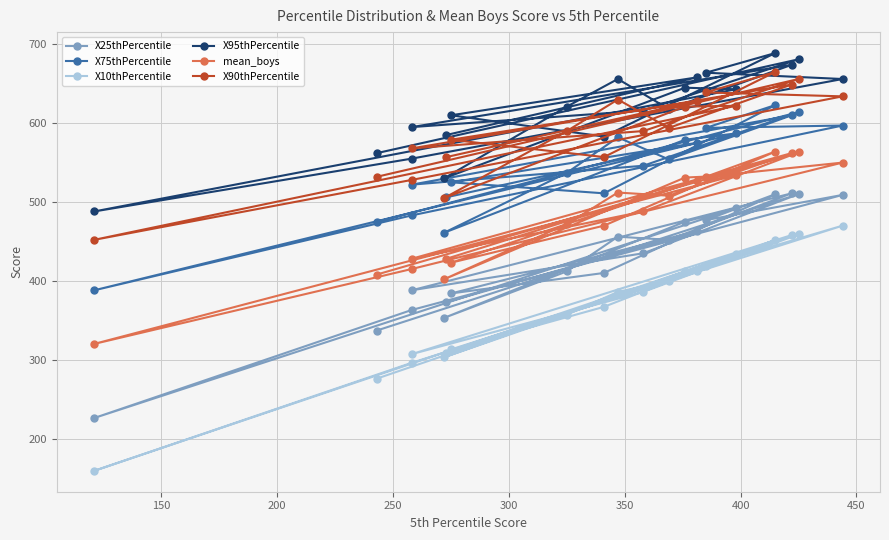

Count the number of categories in the chart.

20